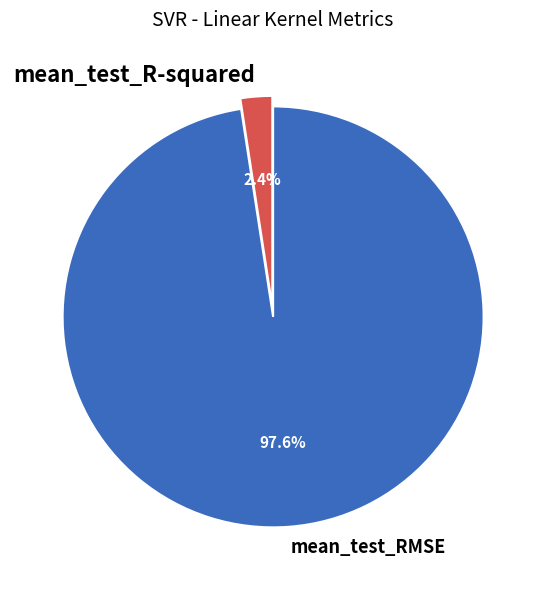

To the nearest percent, what is the difference between the mean_test_RMSE and mean_test_R-squared slice percentages?

95%